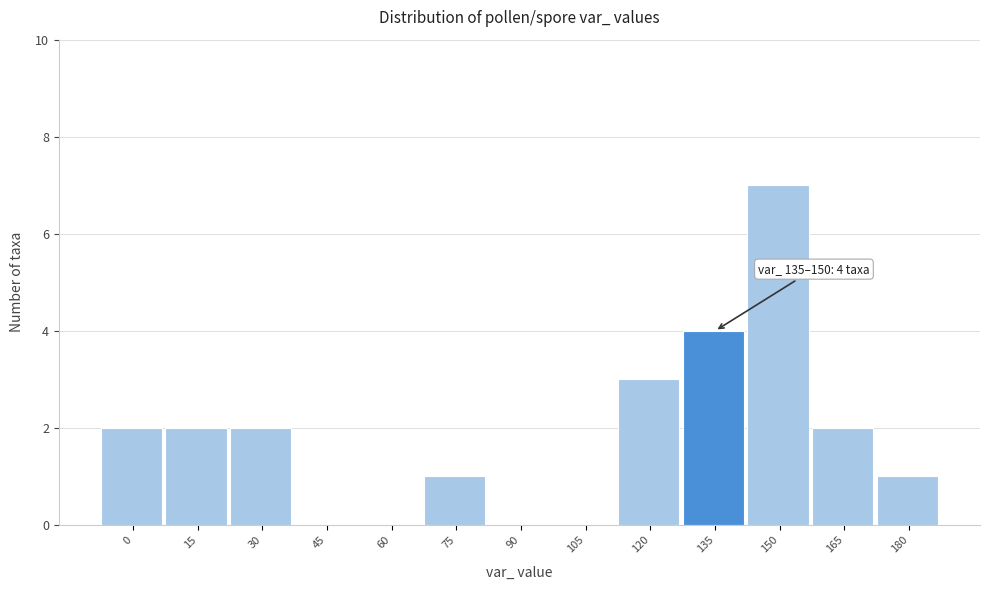

Reading left to right, extract all data points from this chart.

0=2	15=2	30=2	45=0	60=0	75=1	90=0	105=0	120=3	135=4	150=7	165=2	180=1